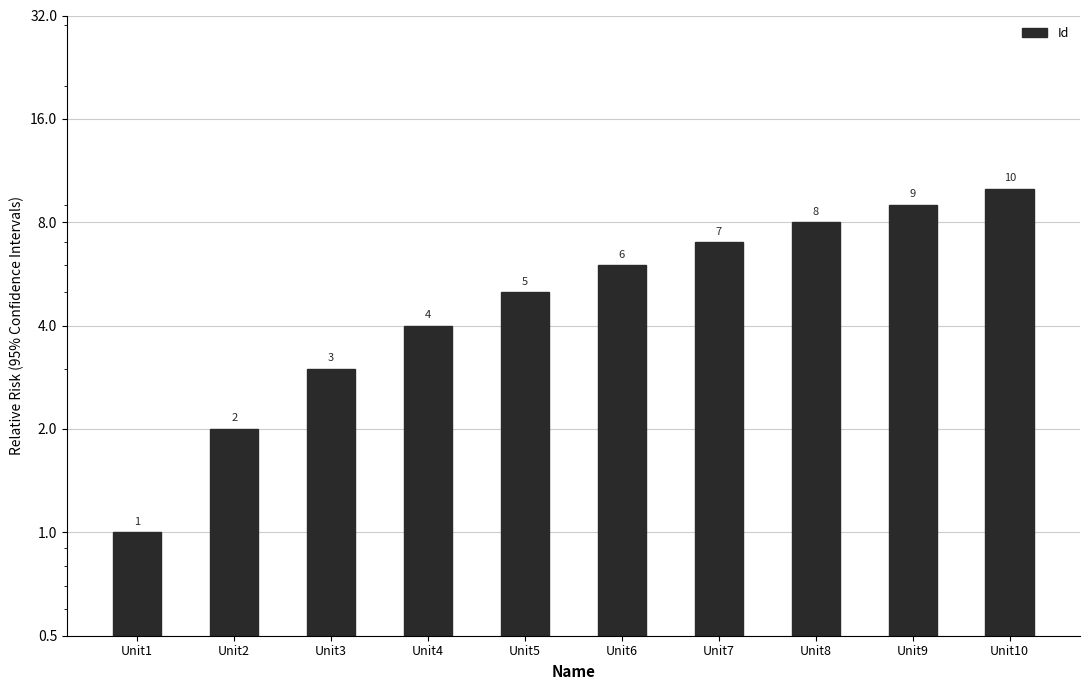

Approximately how many times larger is the value at Unit5 compared to Unit1?

5.0